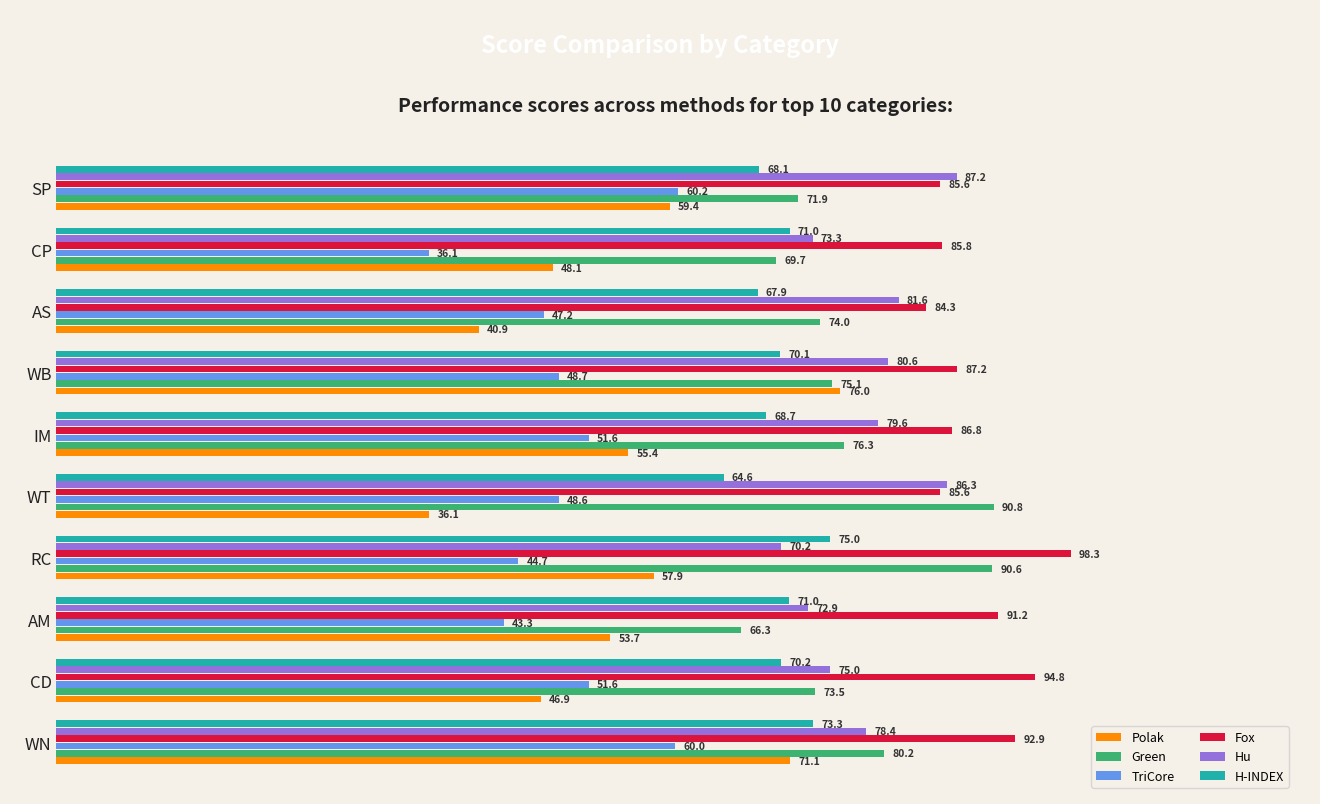

The value of H-INDEX at RC is 75.0. True or false?

True